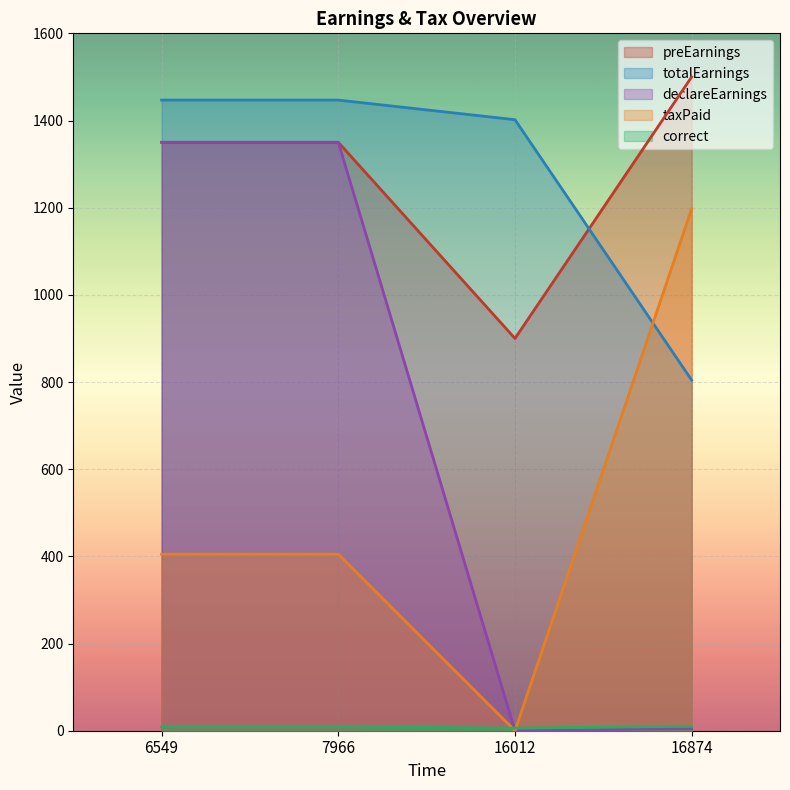

What is the value of the declareEarnings point at the 2nd from the left?

1350.0